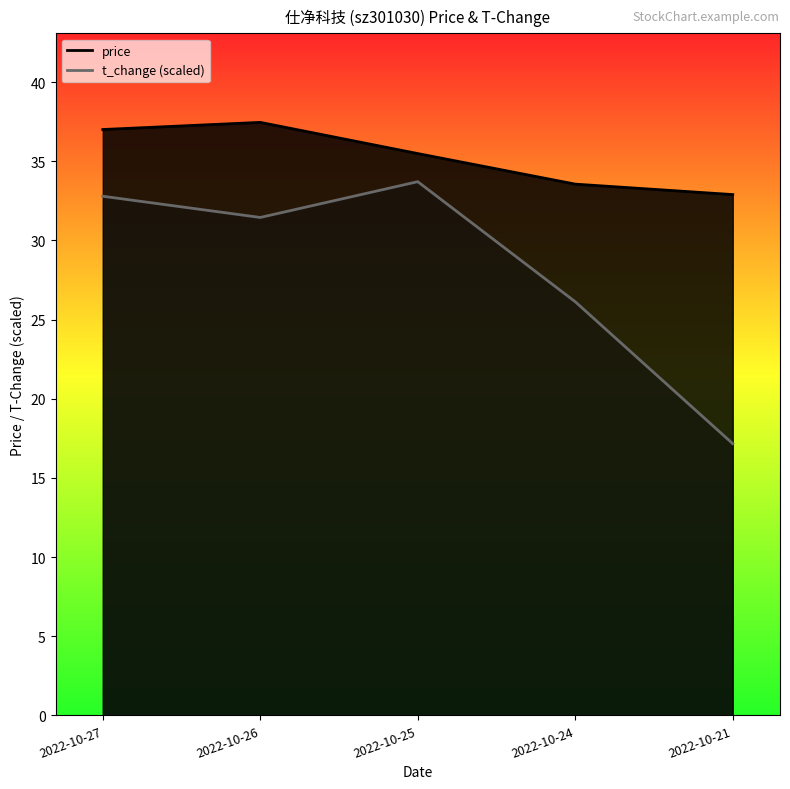

What is the value of the t_change point at the 1st from the left?

32.8